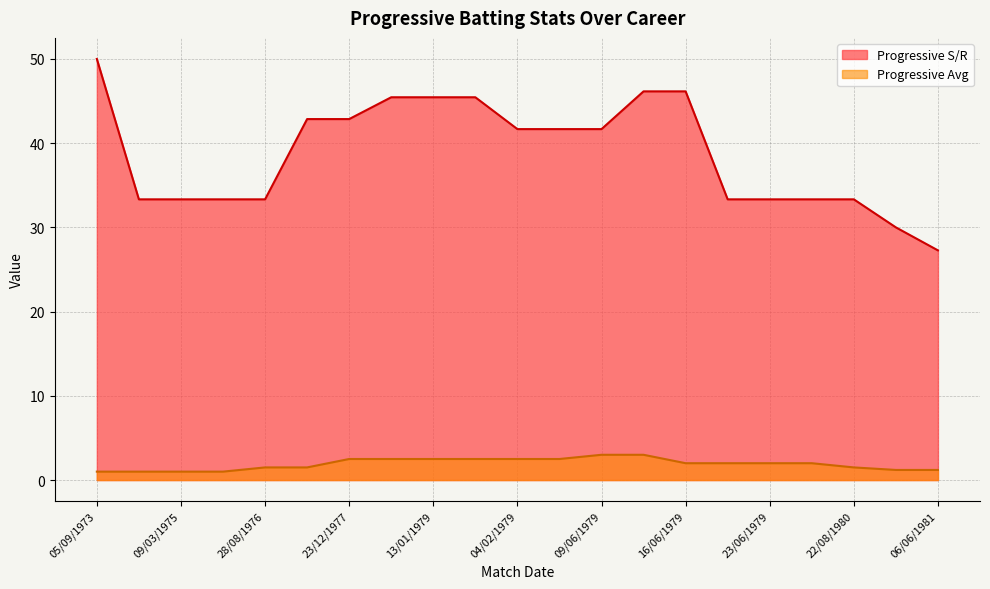

What is the value of the Progressive S/R point at the 12th from the left?

41.7